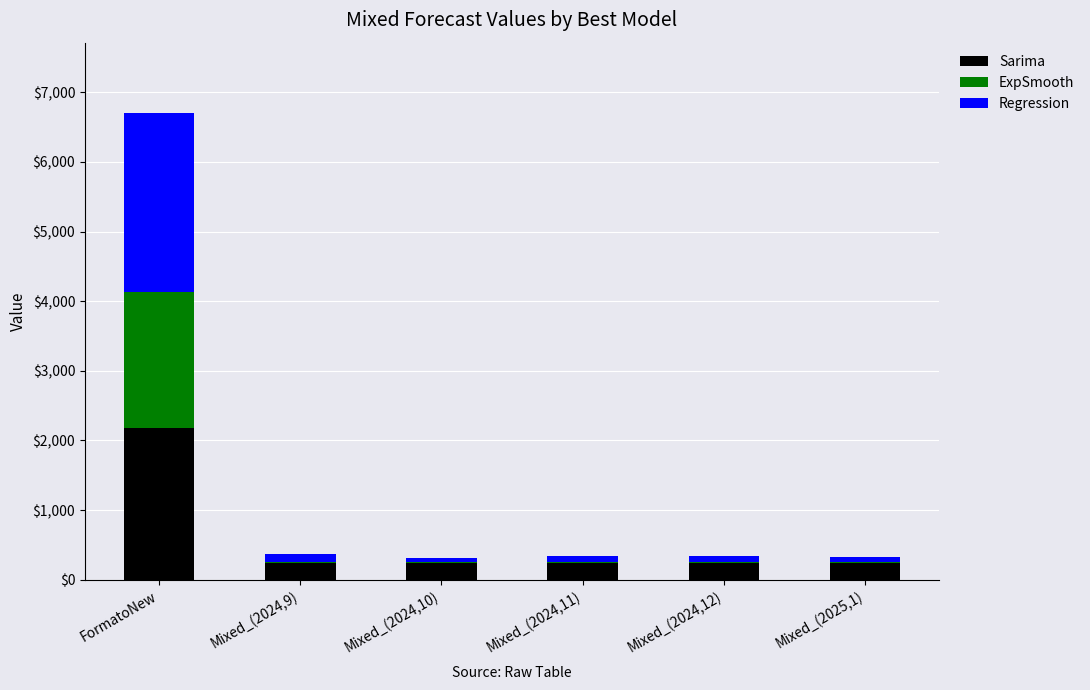

What is the total value across all series at FormatoNew?

6705.0